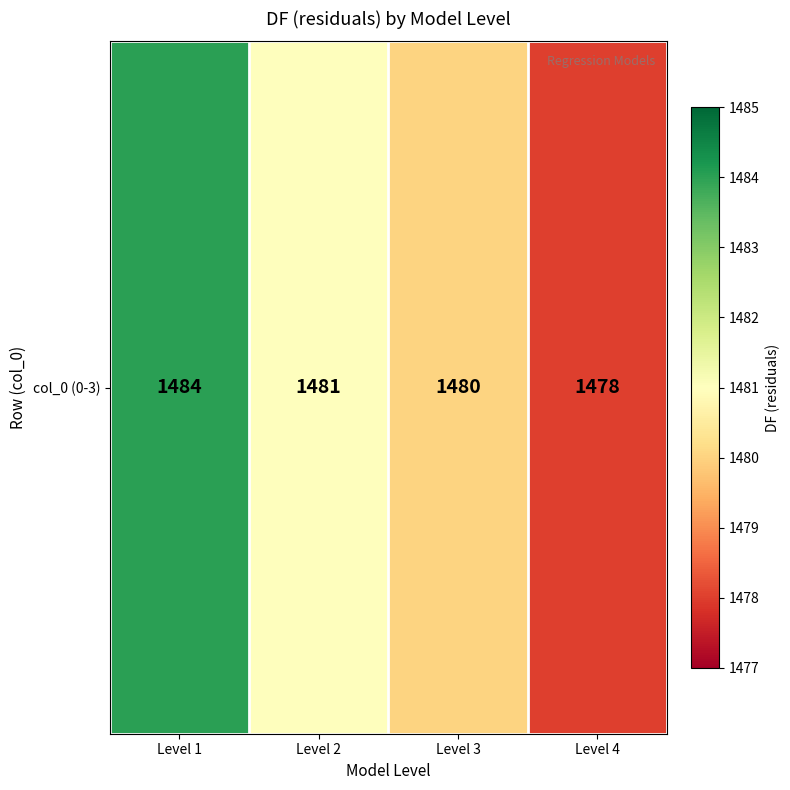

Approximately how many times larger is the value at Level 1 compared to Level 2?

1.0